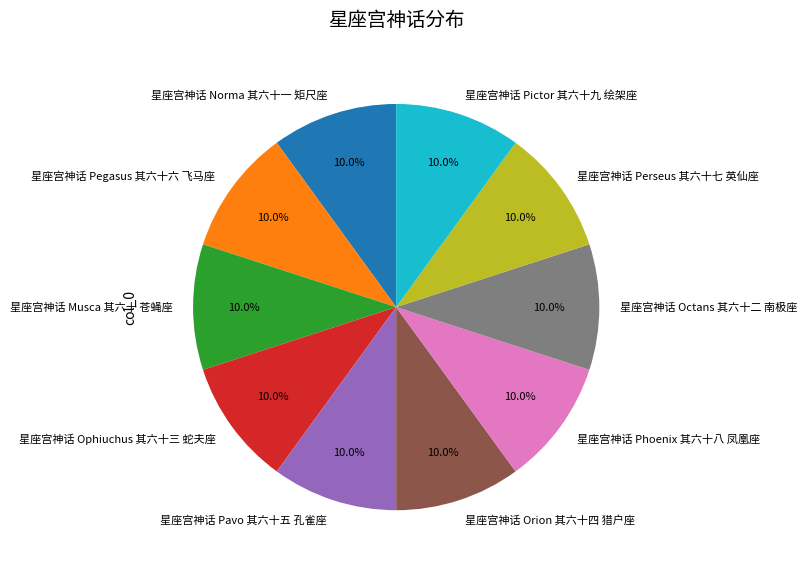

Is it true that 星座宫神话 Phoenix 其六十八 凤凰座 is 10% of the pie?

True